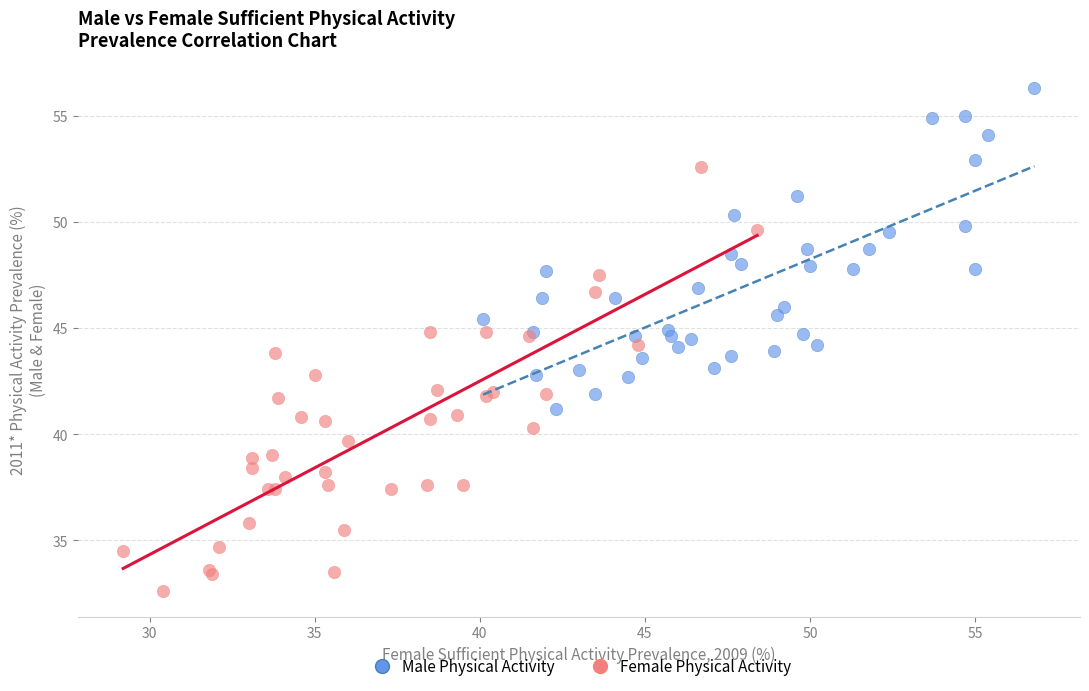

Which series has the largest Y range (max minus min)?

Female Physical Activity